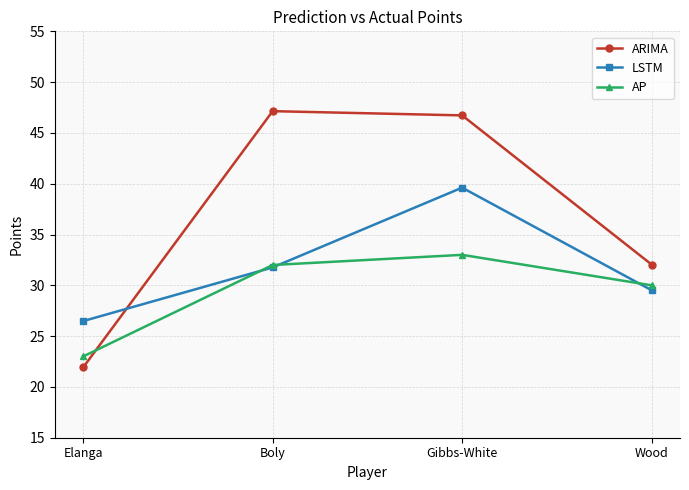

How many lines are shown in the chart?

3